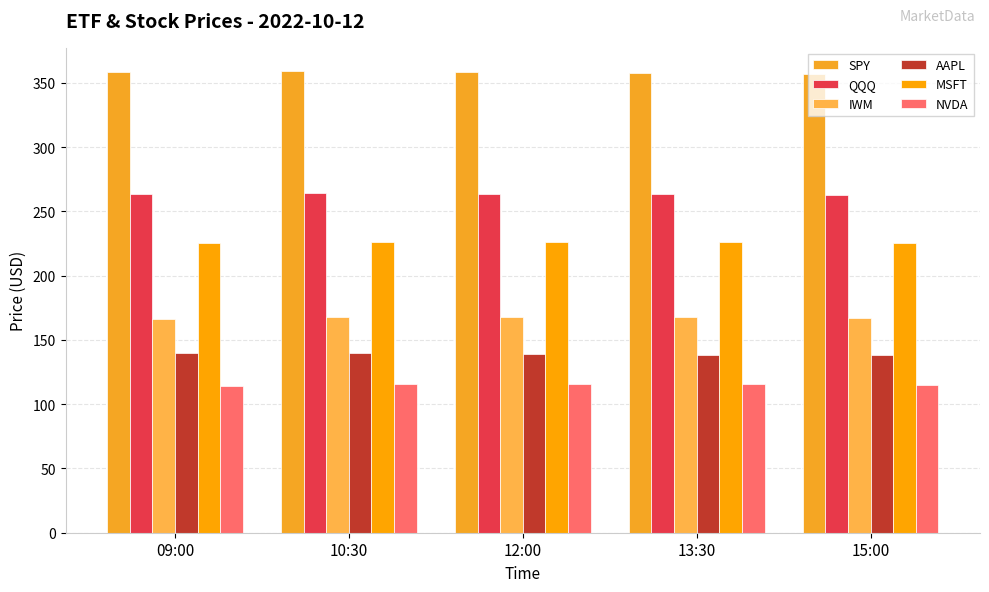

What is the difference between the maximum and minimum values in the QQQ series?

1.9